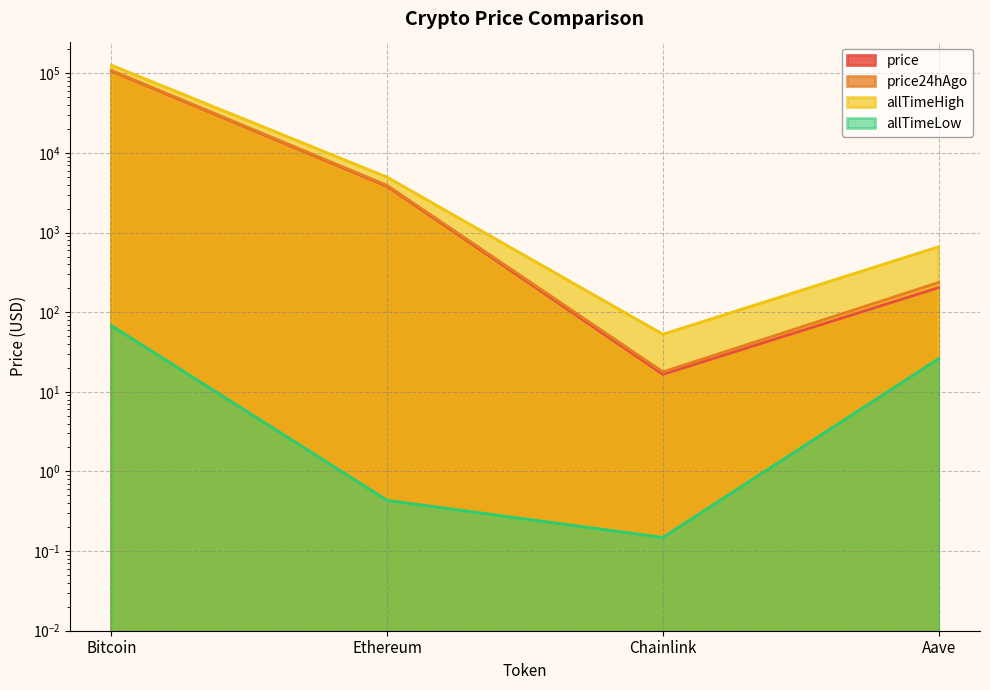

What position from the left is Bitcoin?

1